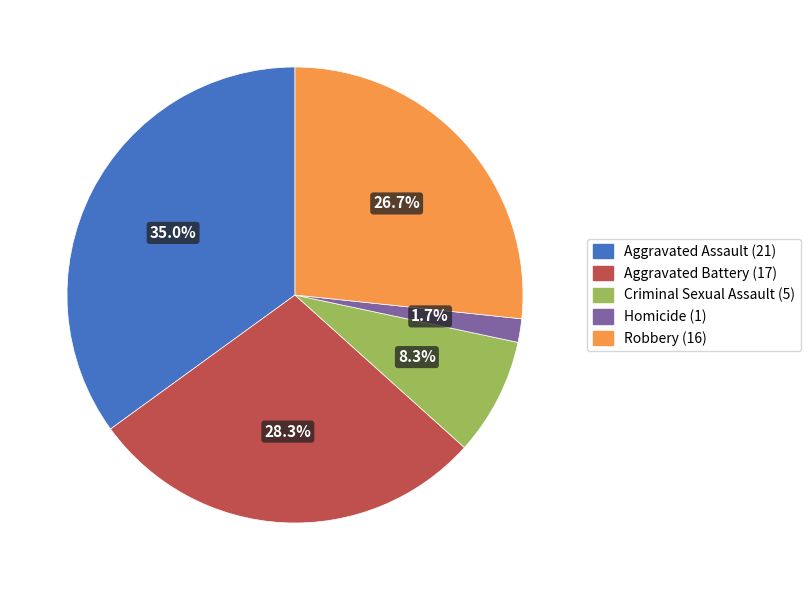

Do Aggravated Assault and Criminal Sexual Assault together represent more than half of the pie?

No